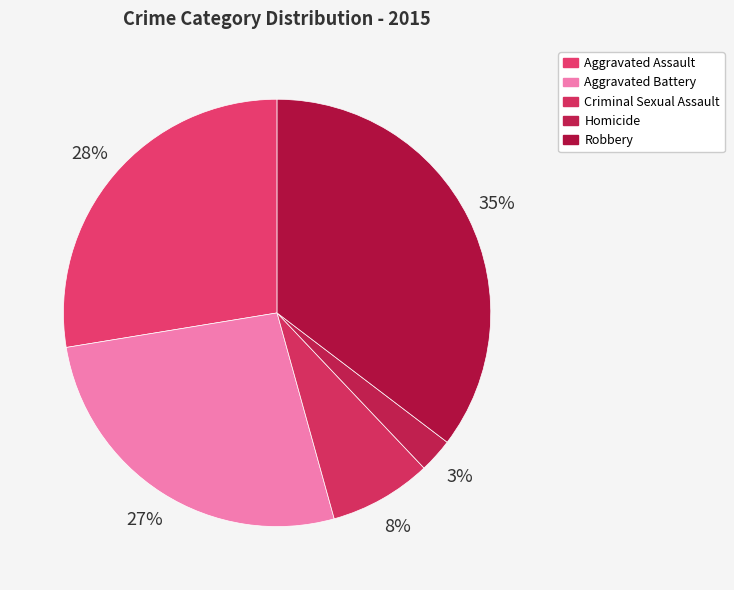

To the nearest percent, what percentage of the pie is Aggravated Assault?

28%